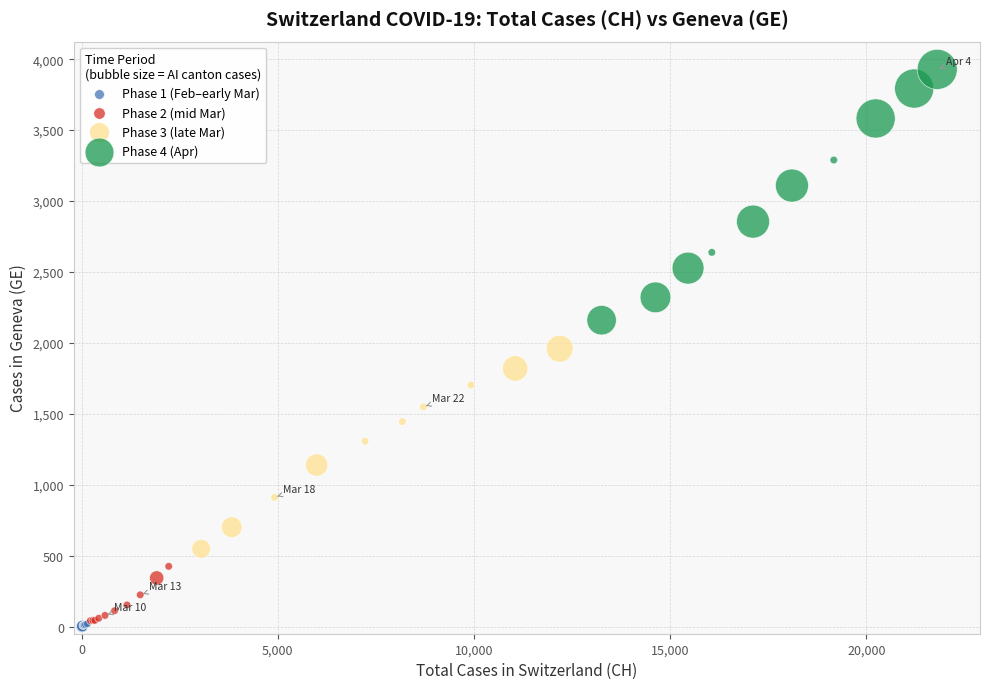

Which series contains the highest Y value?

Phase 4 (Apr)